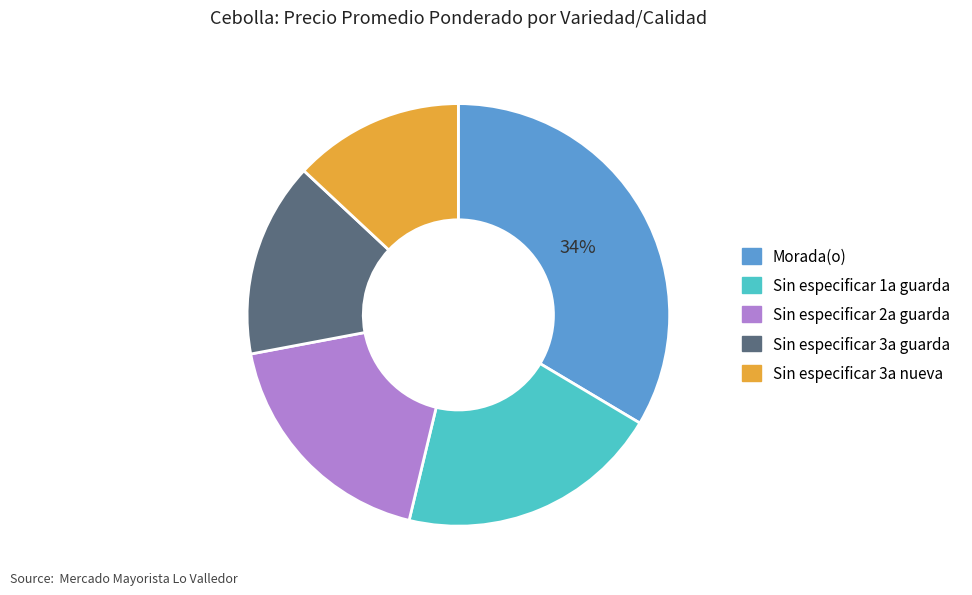

True or false: Sin especificar 2a guarda accounts for 18% of the total.

True